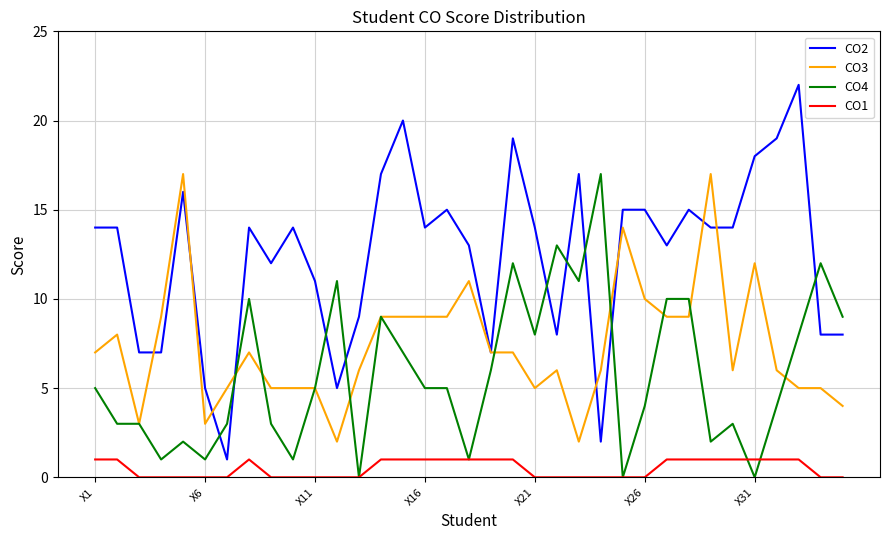

True or false: CO3 and CO1 intersect in this chart.

False